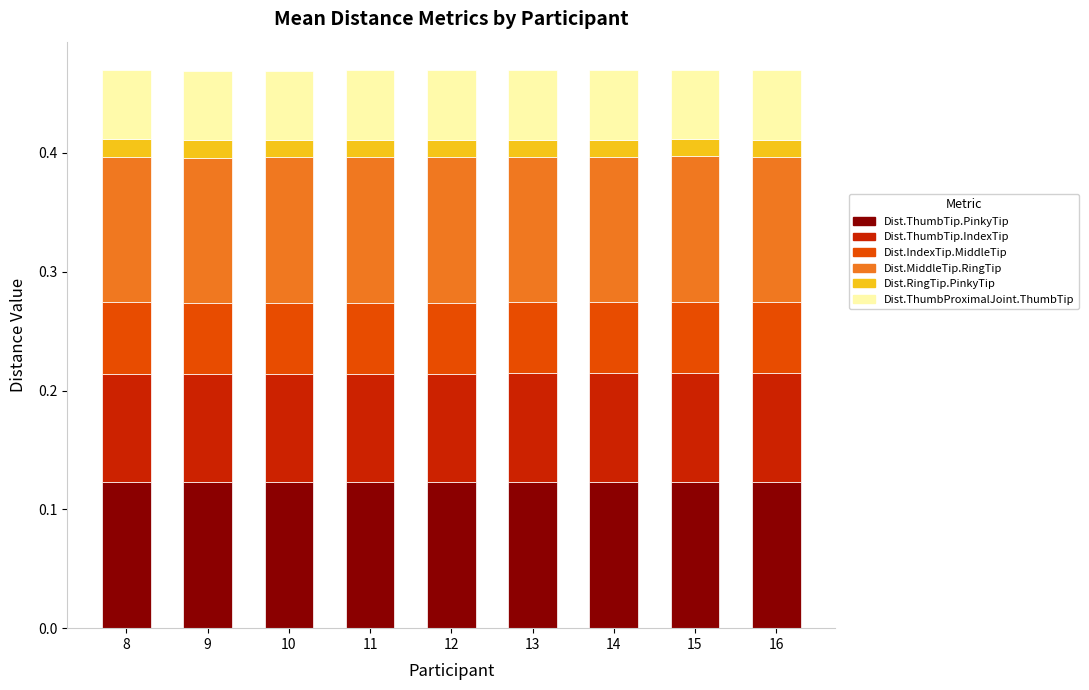

What is the total value across all series at 14?

0.5